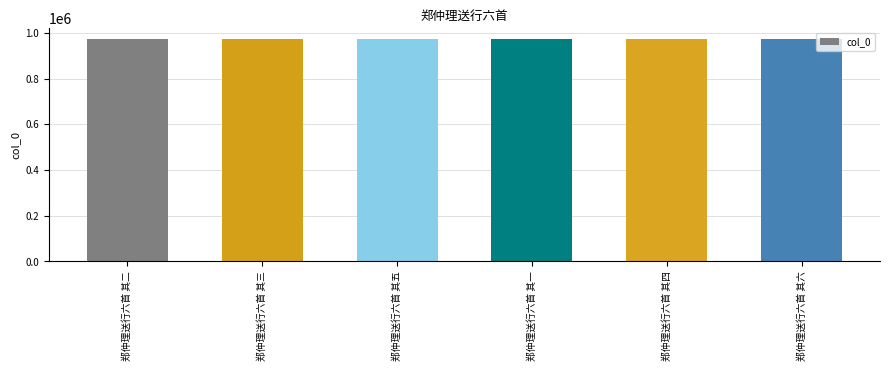

Read the value at 郑仲理送行六首 其三.

971560